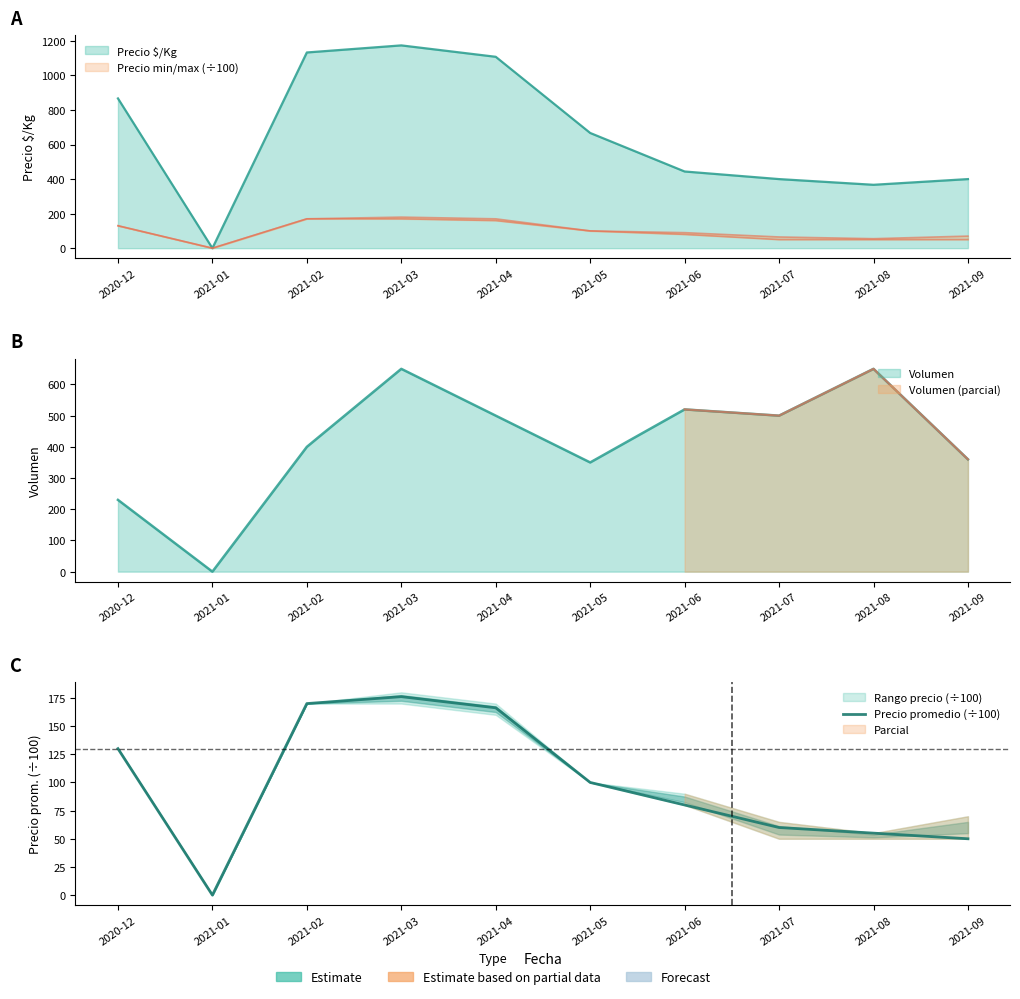

The chart shows a value of 98.8 at 2021-01. True or false?

False